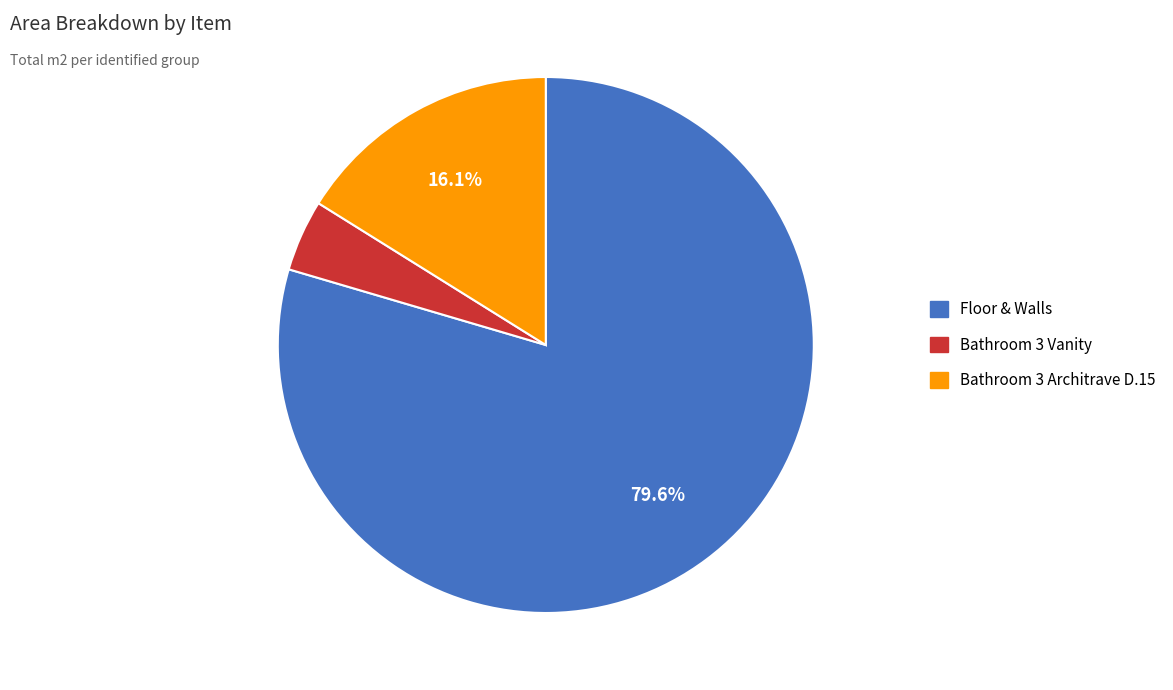

How many segments does this pie chart have?

3